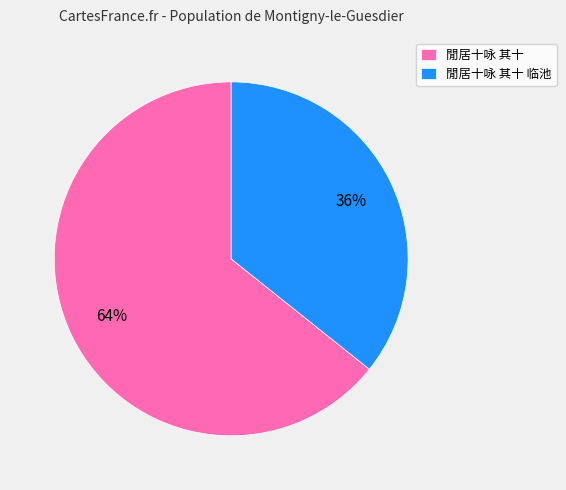

What percentage is the 閒居十咏 其十 临池 slice, to the nearest percent?

36%